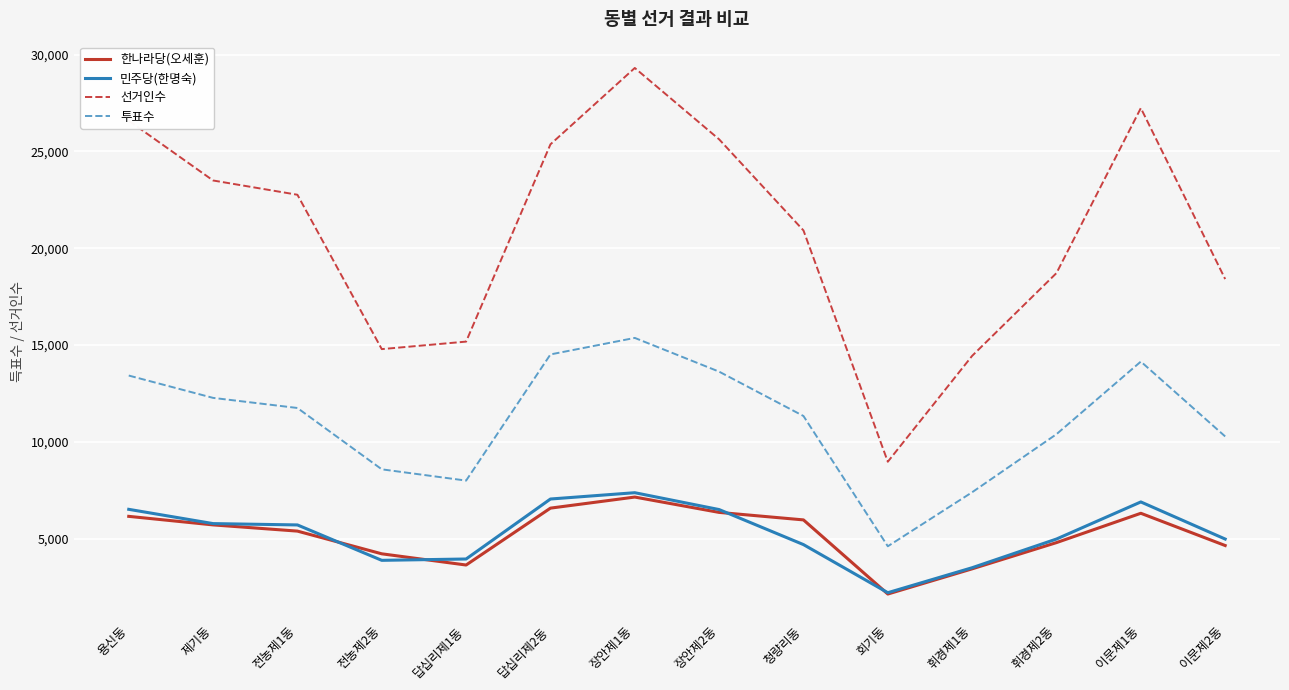

True or false: 선거인수 and 민주당(한명숙) intersect in this chart.

False